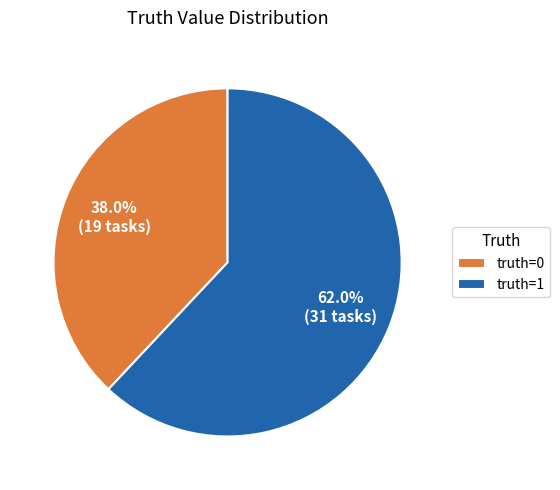

Count the number of slices in the pie.

2